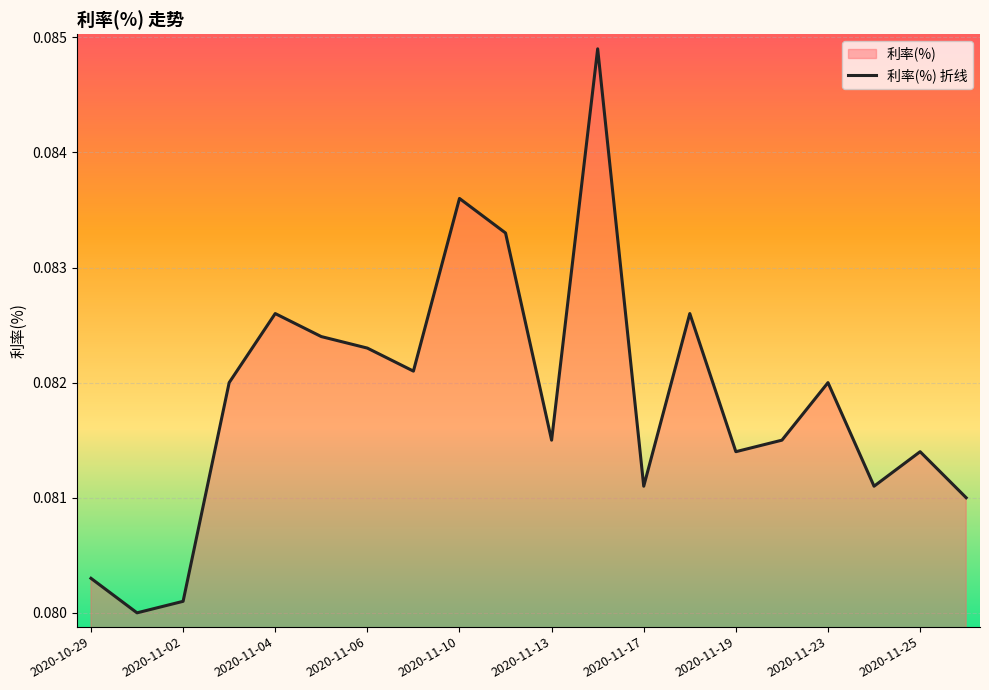

Count the values in the range 0 to 1.

20